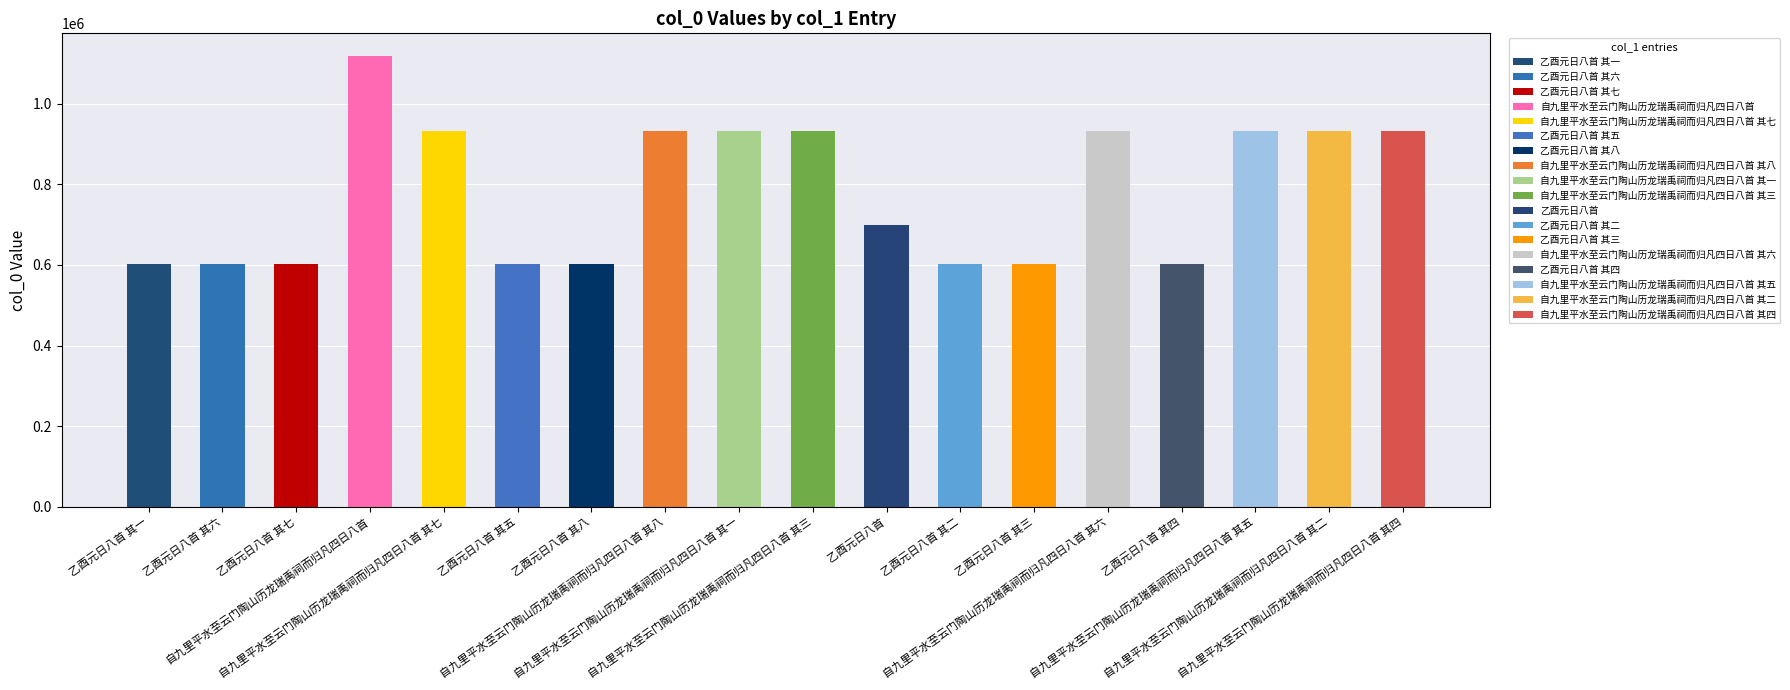

List the labels in order of value, largest first.

自九里平水至云门陶山历龙瑞禹祠而归凡四日八首, 自九里平水至云门陶山历龙瑞禹祠而归凡四日八首 其四, 自九里平水至云门陶山历龙瑞禹祠而归凡四日八首 其八, 自九里平水至云门陶山历龙瑞禹祠而归凡四日八首 其六, 自九里平水至云门陶山历龙瑞禹祠而归凡四日八首 其二, 自九里平水至云门陶山历龙瑞禹祠而归凡四日八首 其三, 自九里平水至云门陶山历龙瑞禹祠而归凡四日八首 其七, 自九里平水至云门陶山历龙瑞禹祠而归凡四日八首 其五, 自九里平水至云门陶山历龙瑞禹祠而归凡四日八首 其一, 乙酉元日八首, 乙酉元日八首 其八, 乙酉元日八首 其七, 乙酉元日八首 其六, 乙酉元日八首 其五, 乙酉元日八首 其四, 乙酉元日八首 其三, 乙酉元日八首 其二, 乙酉元日八首 其一